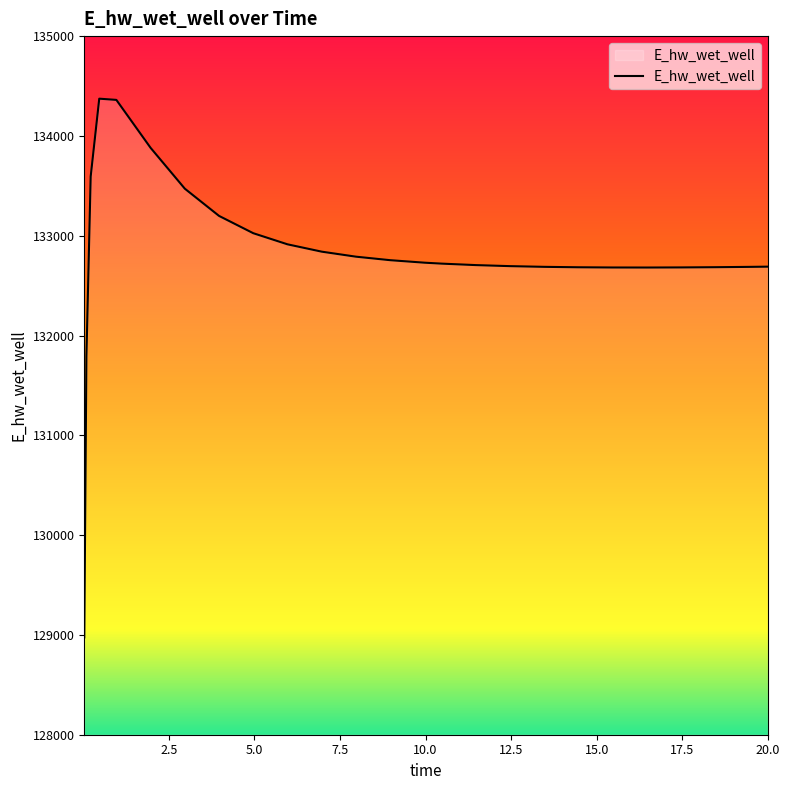

What is the maximum value shown in the chart?

134373.1